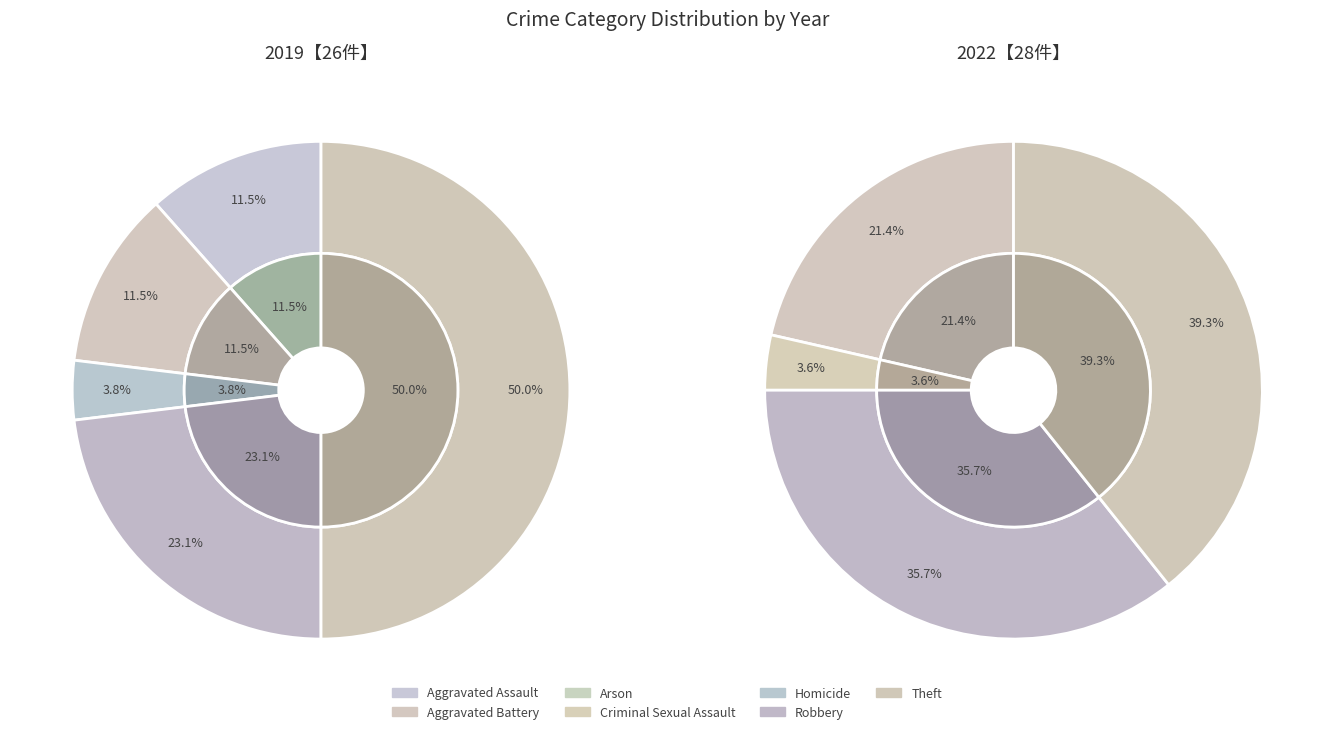

Count the number of slices in the pie.

7